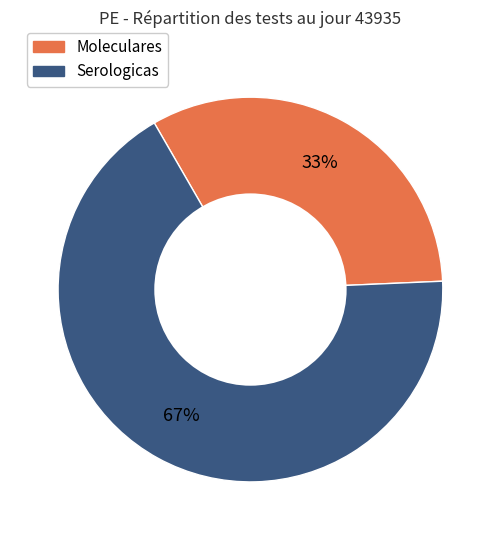

To the nearest percent, what percentage of the pie is Serologicas?

67%